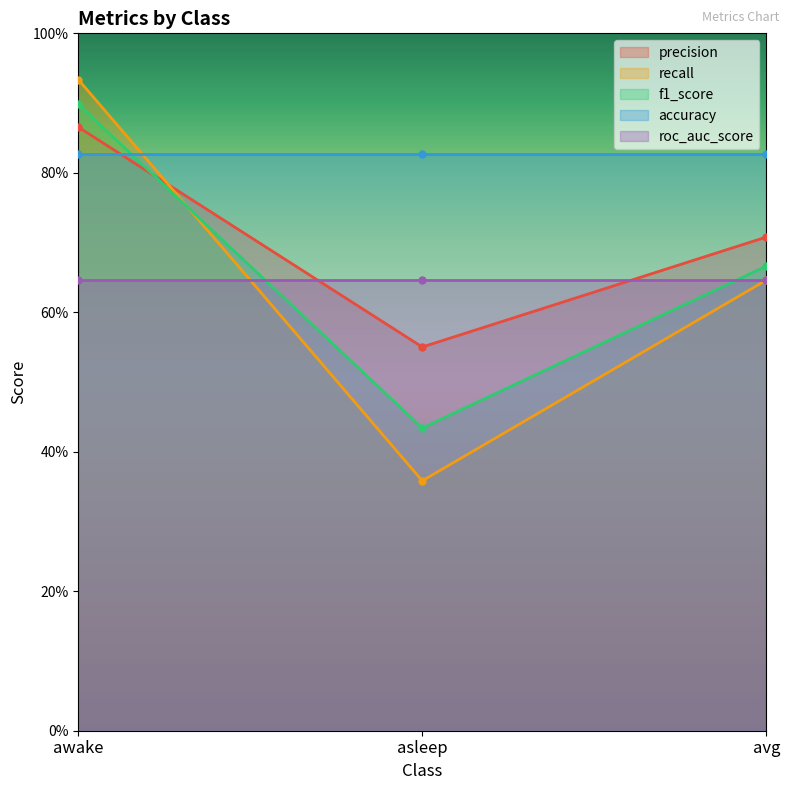

Does the chart display data point markers on the line(s)?

Yes